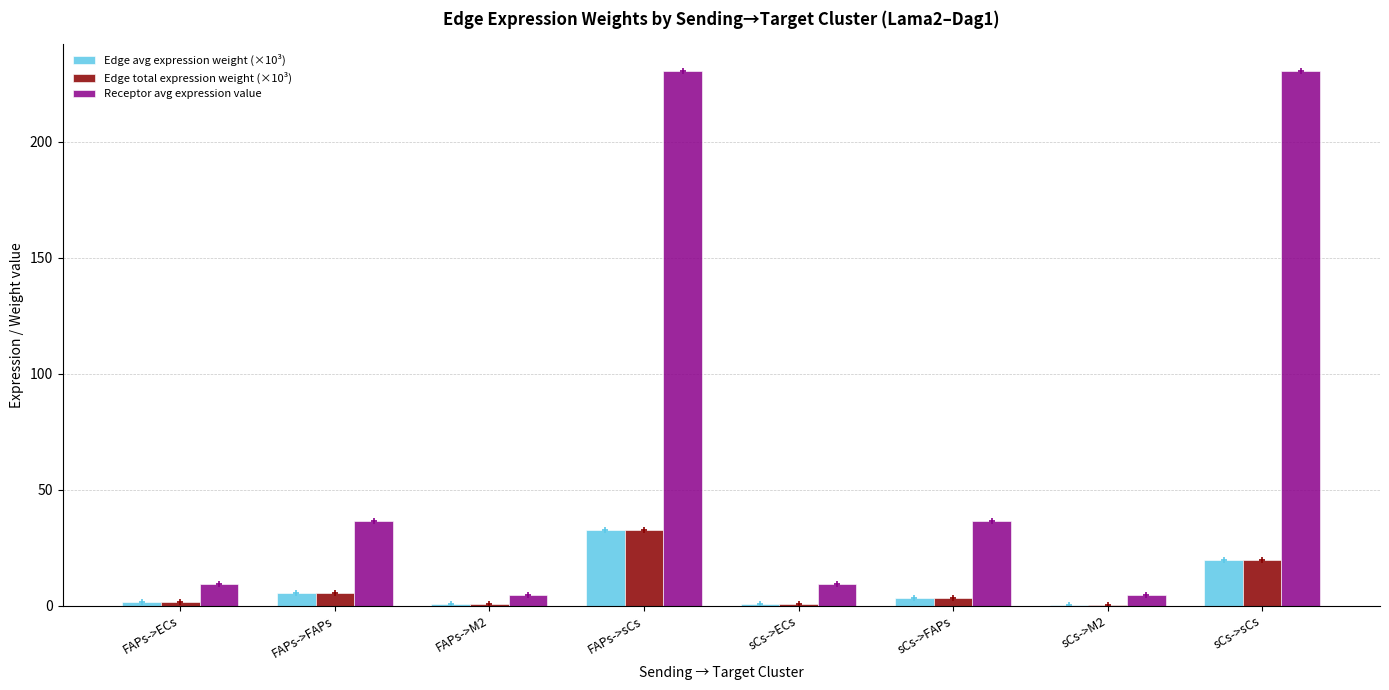

True or false: Edge avg expression weight (×10³) has a value of 5.2 at FAPs->FAPs.

True